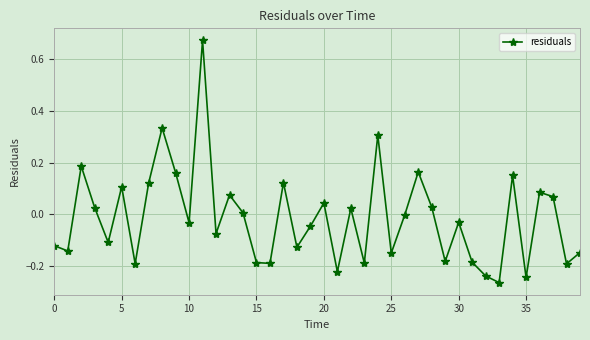

True or false: there are more than 0 points higher than both neighbors.

True